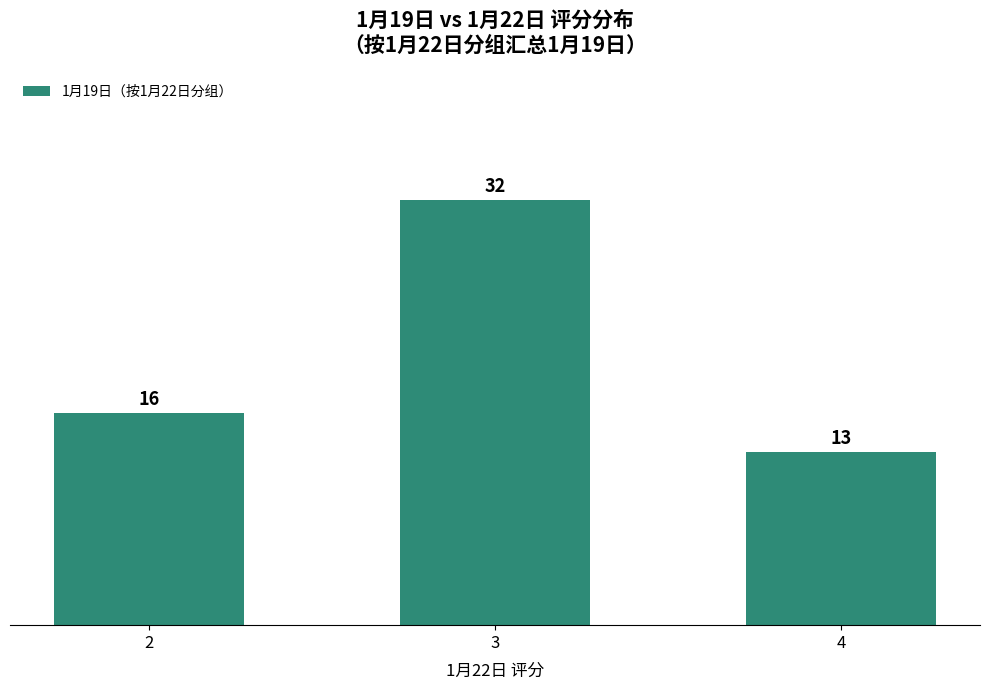

The value at 2 is 16. True or false?

True